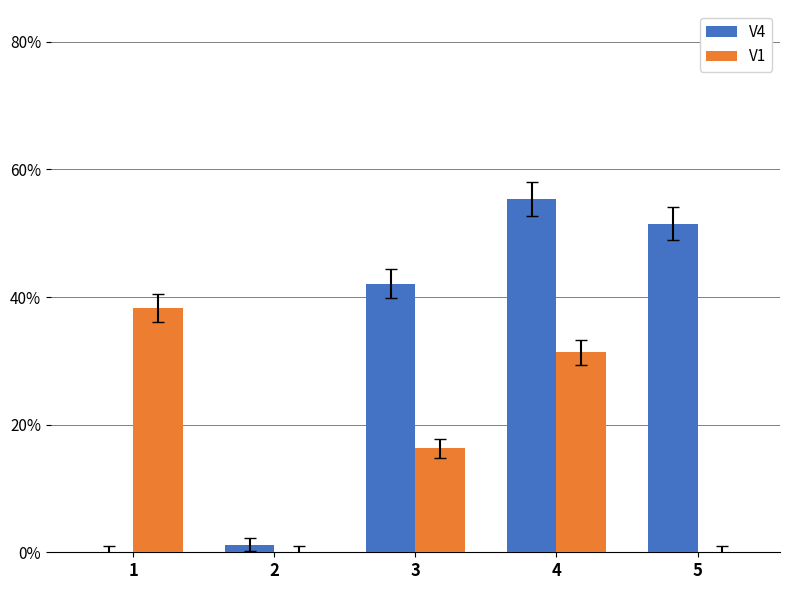

Between 2 and 4, which is larger?

4